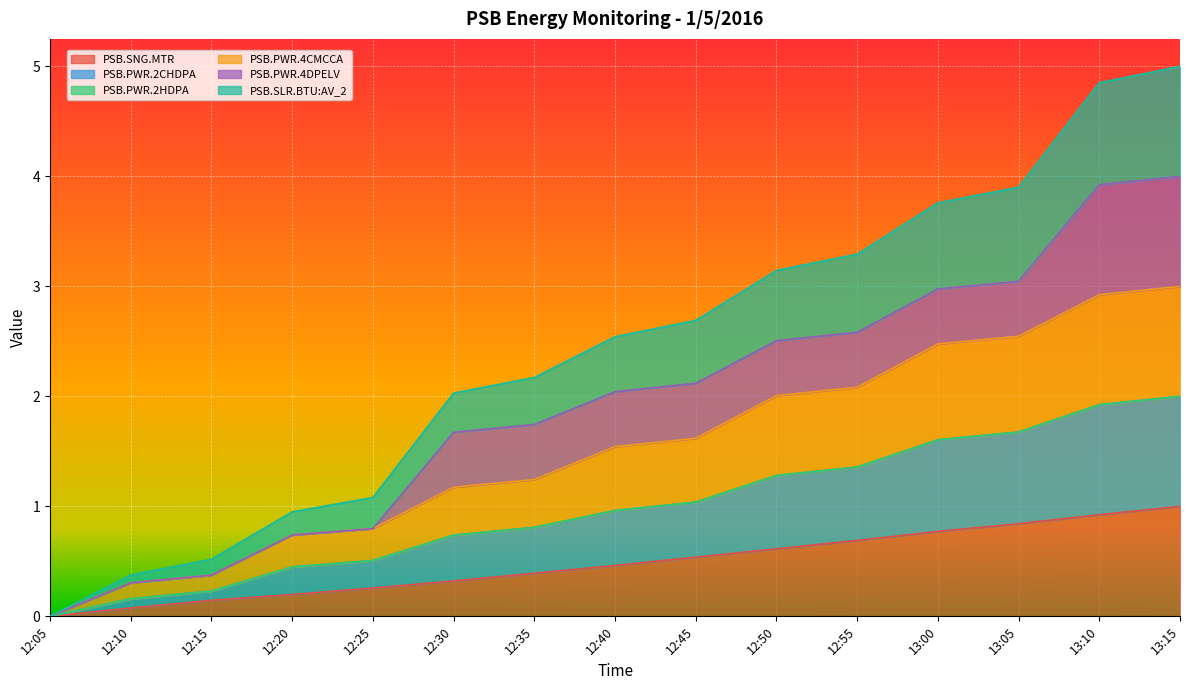

Rank the categories by PSB.SLR.BTU:AV_2 value from highest to lowest.

13:15, 13:10, 13:05, 13:00, 12:55, 12:50, 12:45, 12:40, 12:35, 12:30, 12:25, 12:20, 12:15, 12:10, 12:05